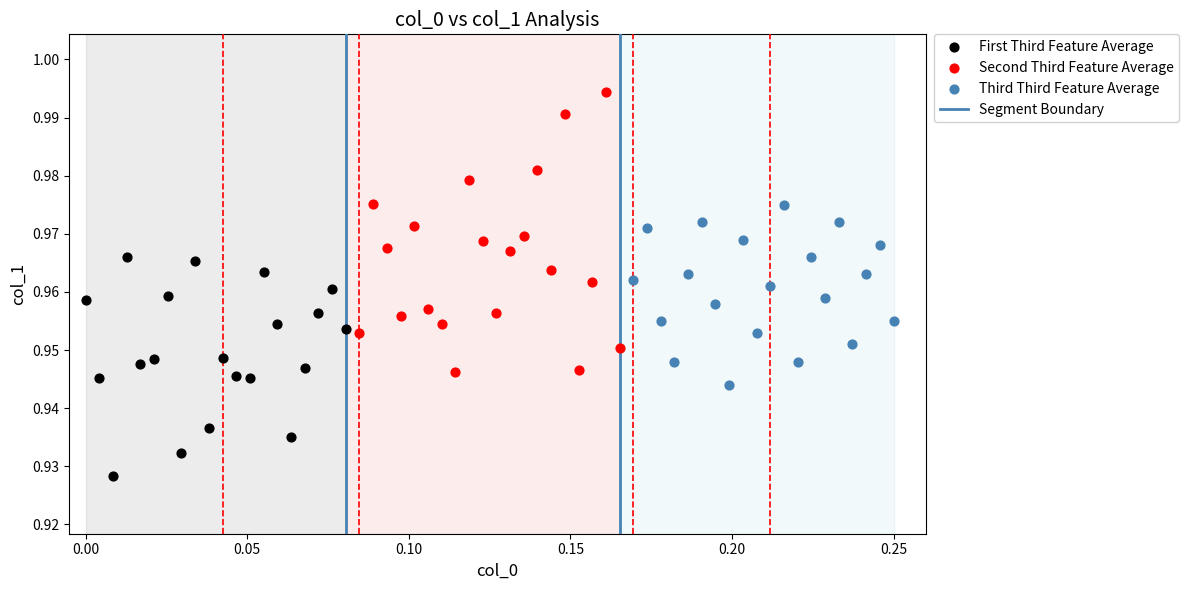

Which series contains the highest Y value?

Second Third Feature Average